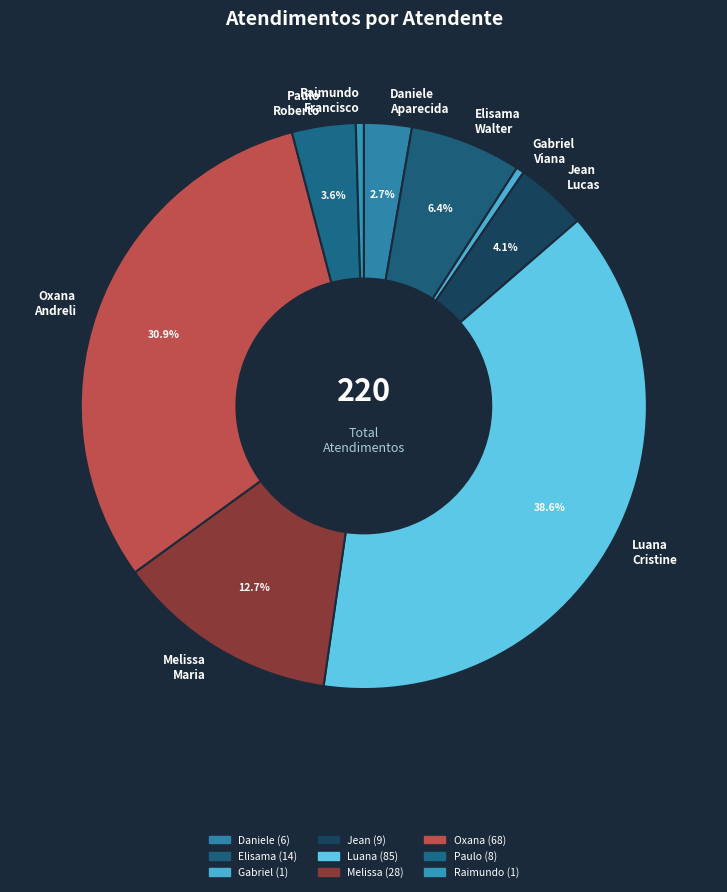

What percentage do Elisama Walter and Jean Lucas together represent?

10.5%